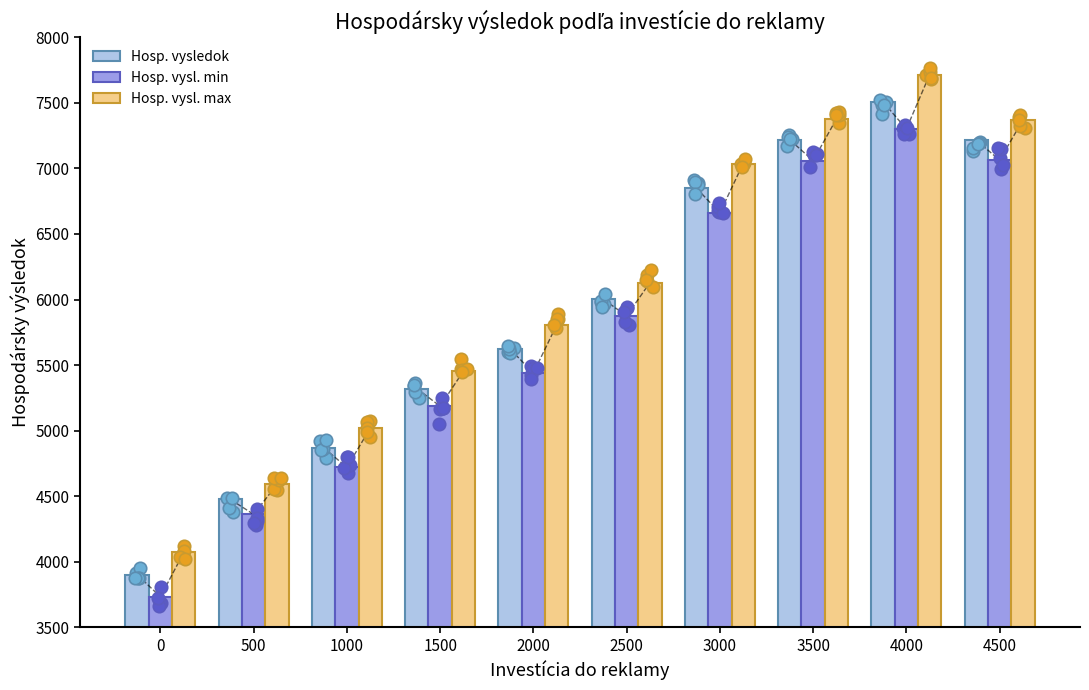

Which series has the largest total across all categories?

Hosp. vysl. max